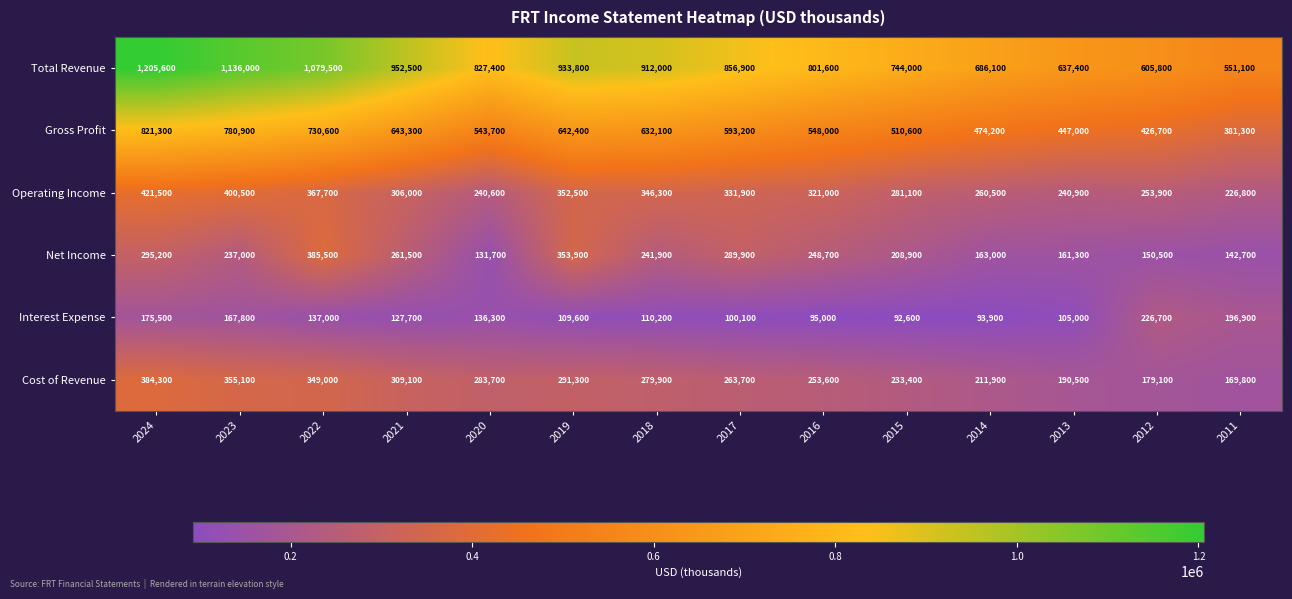

The value of Gross Profit at 2017 is 799880. True or false?

False